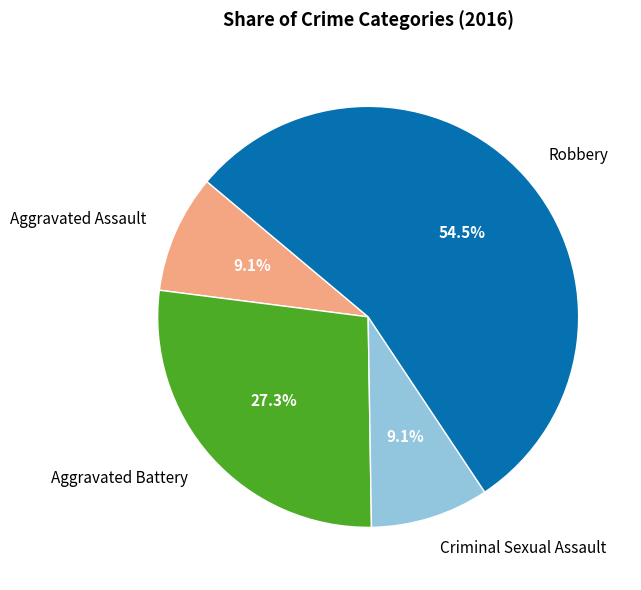

The Robbery slice represents 68% of the pie. True or false?

False